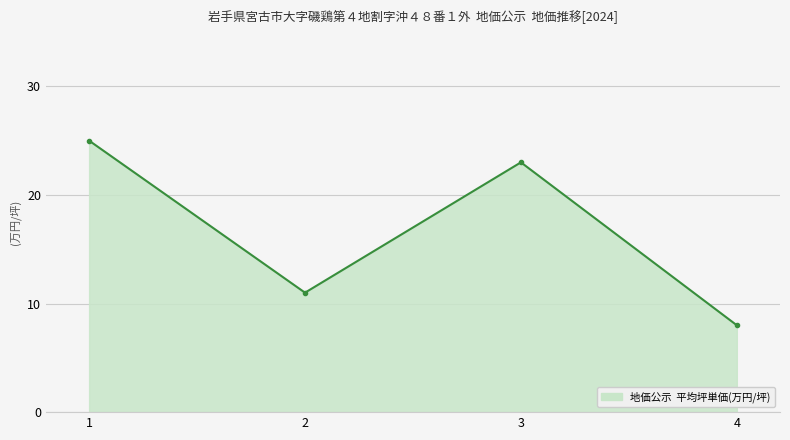

The chart shows a value of 23 at 3. True or false?

True